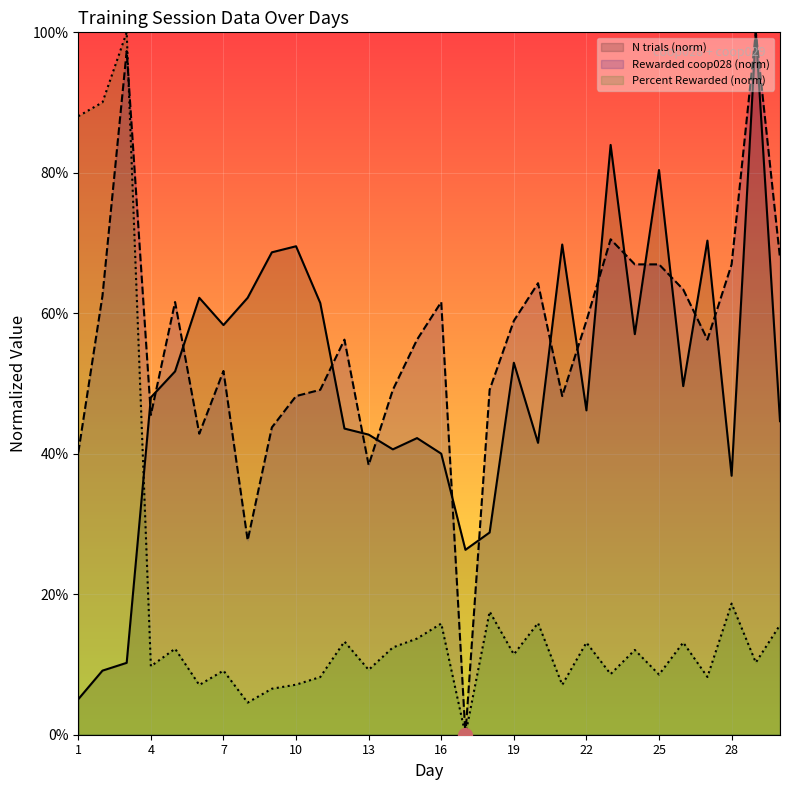

What is the minimum value for N trials (norm)?

0.1